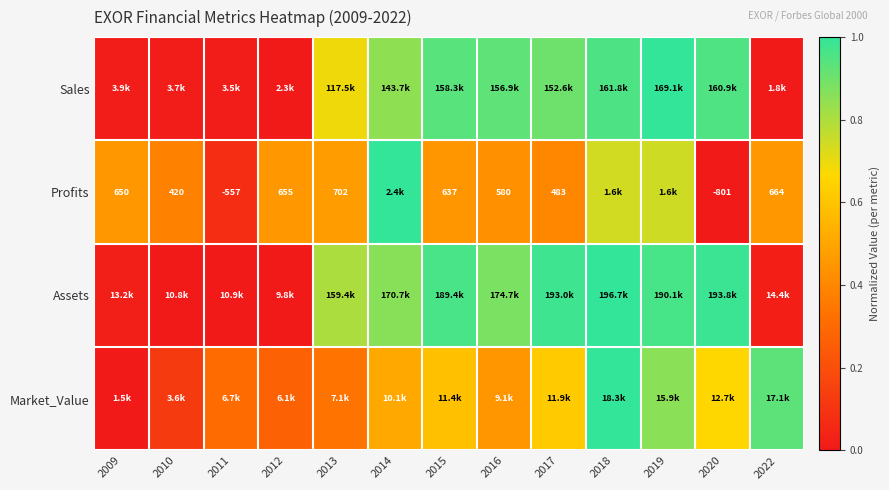

Is it true that Market_Value equals 0.2 at 2017?

False